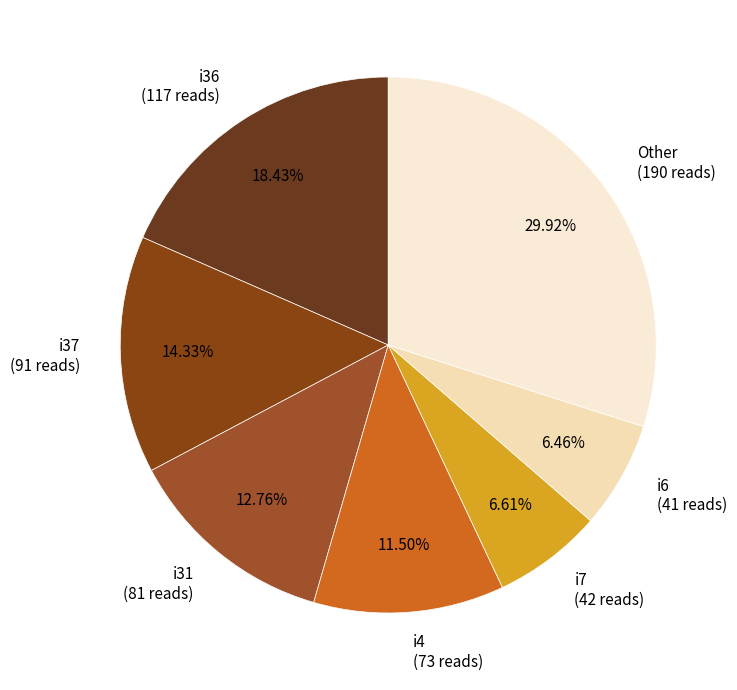

Is there any slice that represents more than half of the pie?

No